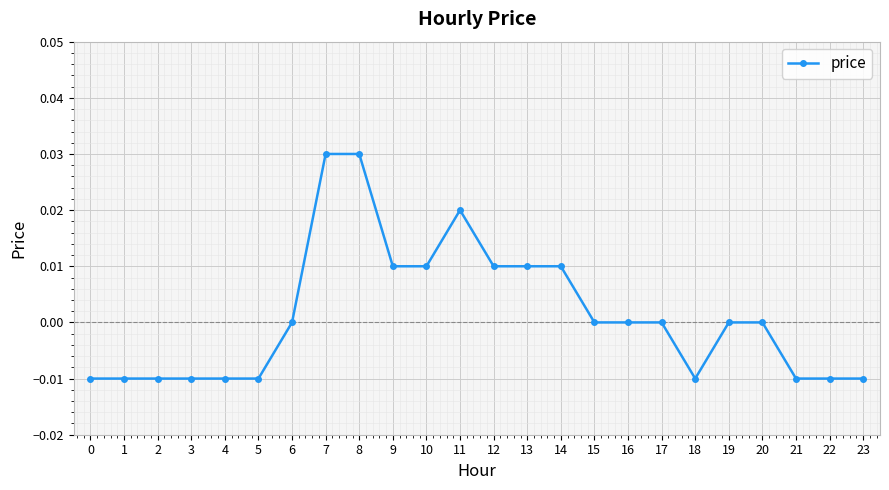

True or false: the data has more than 0 interior local peaks.

True